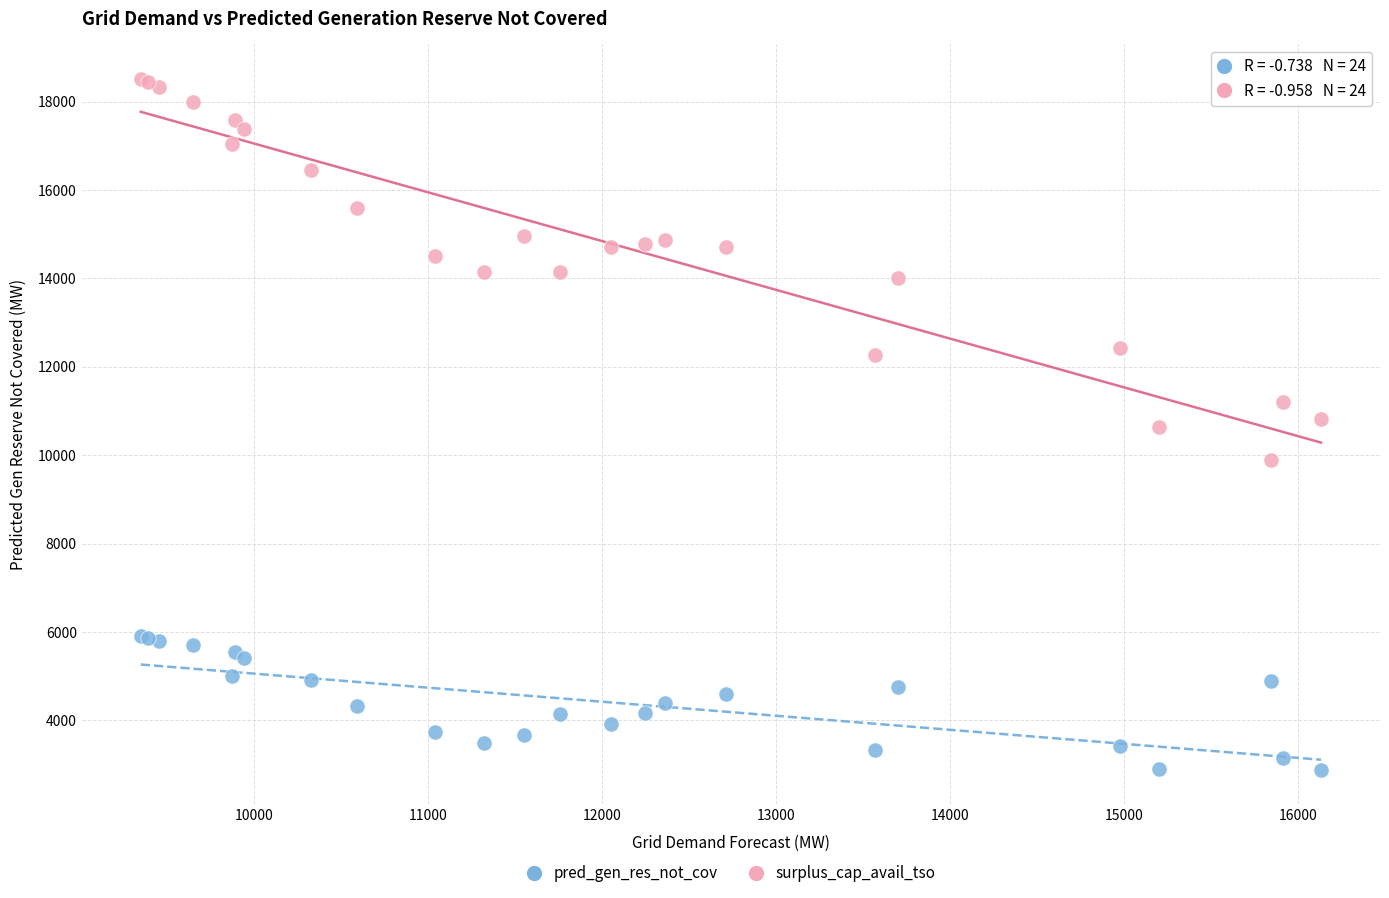

Which series reaches the minimum Y coordinate?

pred_gen_res_not_cov